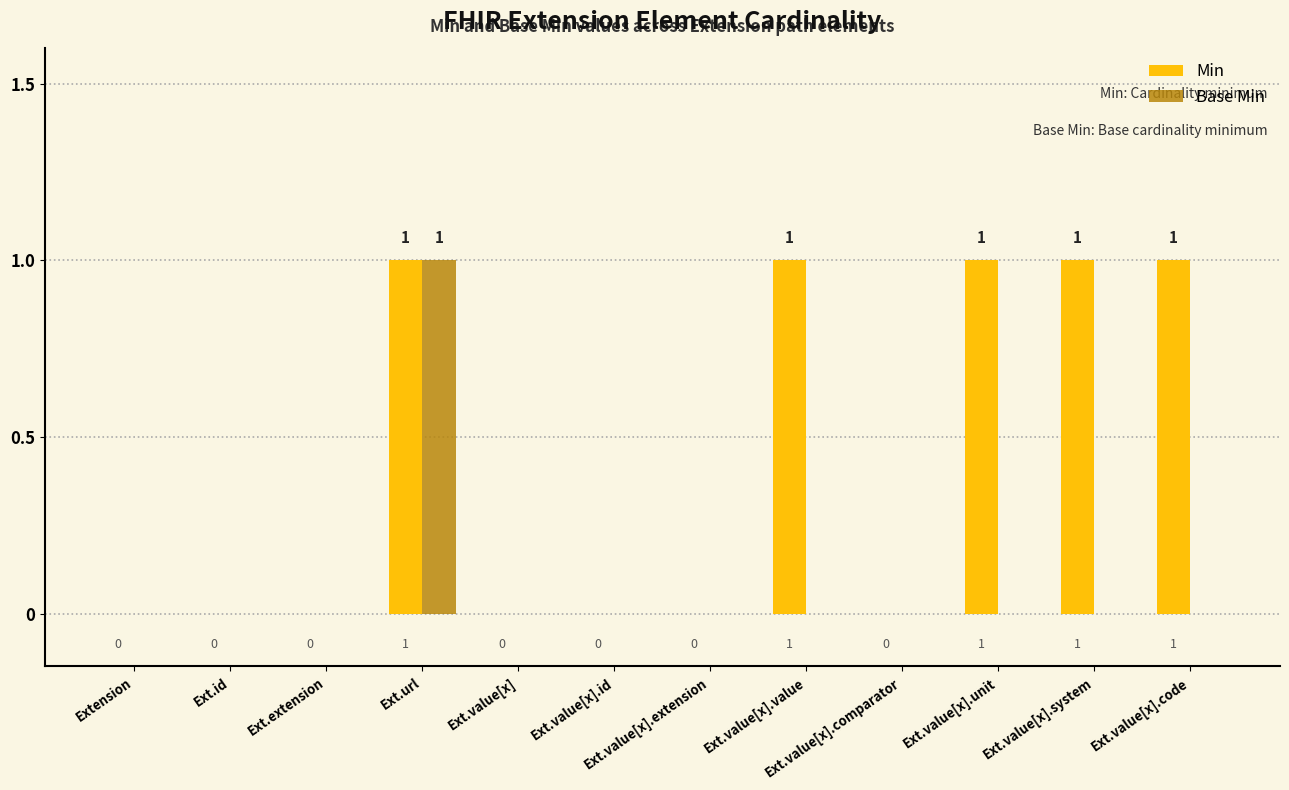

Reading left to right, list all the values displayed in this chart.

Min: 0	0	0	1	0	0	0	1	0	1	1	1
Base Min: 0	0	0	1	0	0	0	0	0	0	0	0